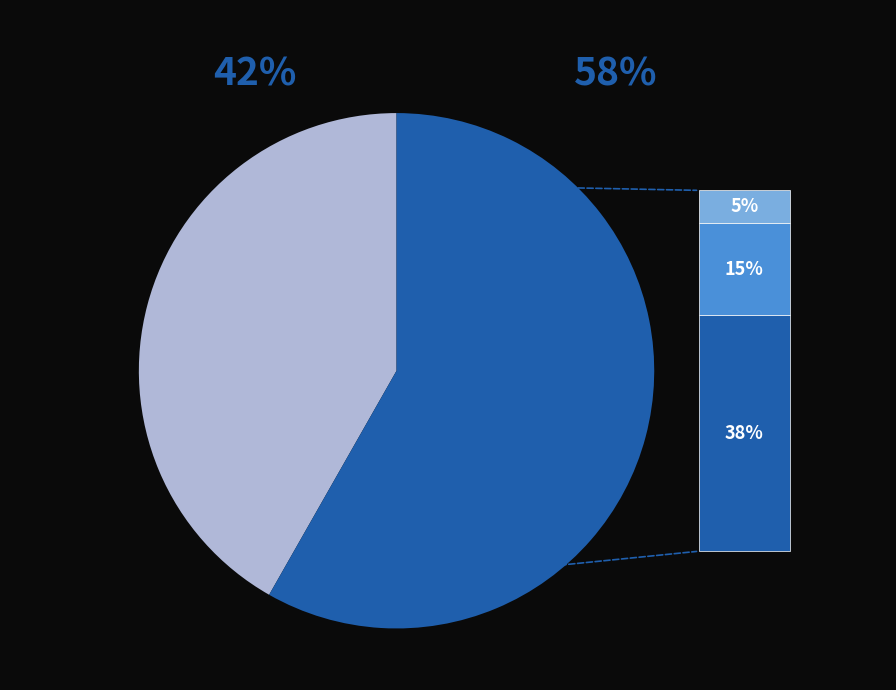

Does any single category account for the majority?

Yes